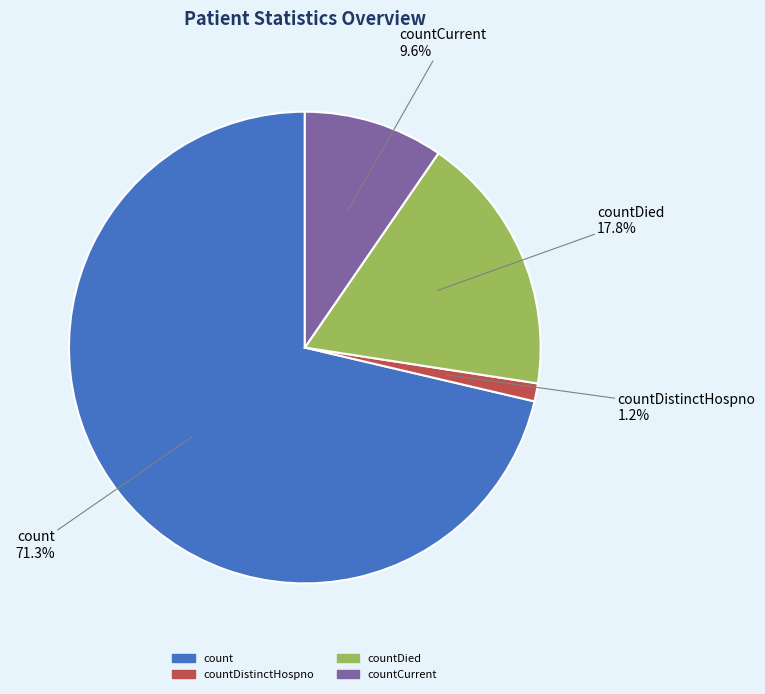

Is there a majority slice in this chart?

Yes